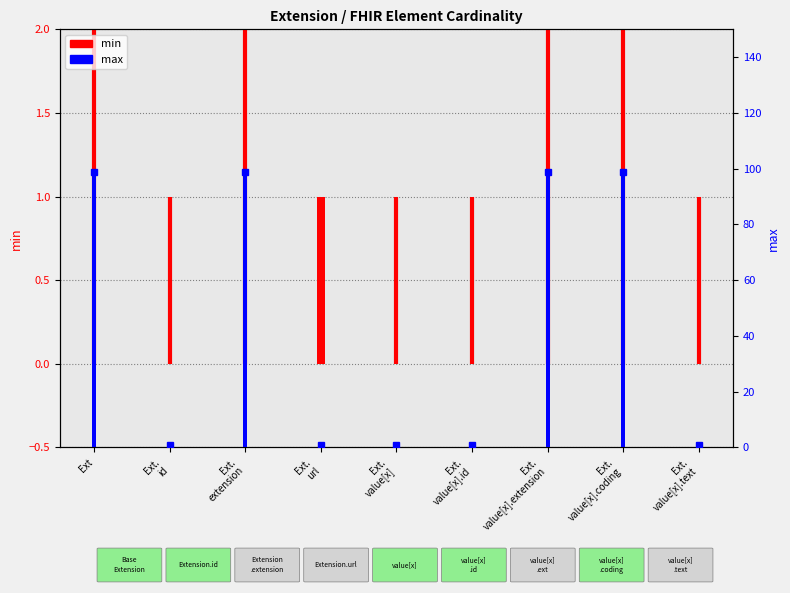

What is the sum of all min values?

1